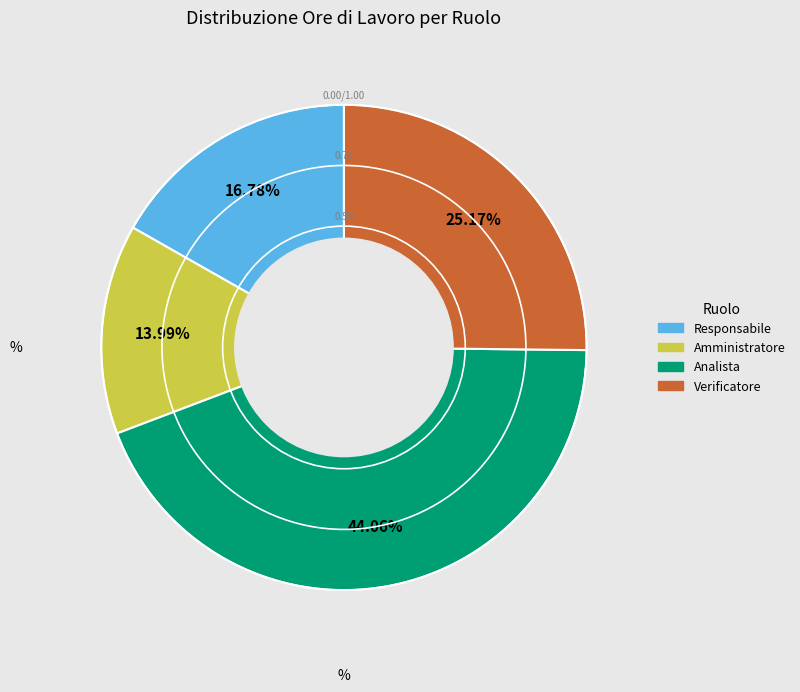

How many slices are in this pie chart?

4